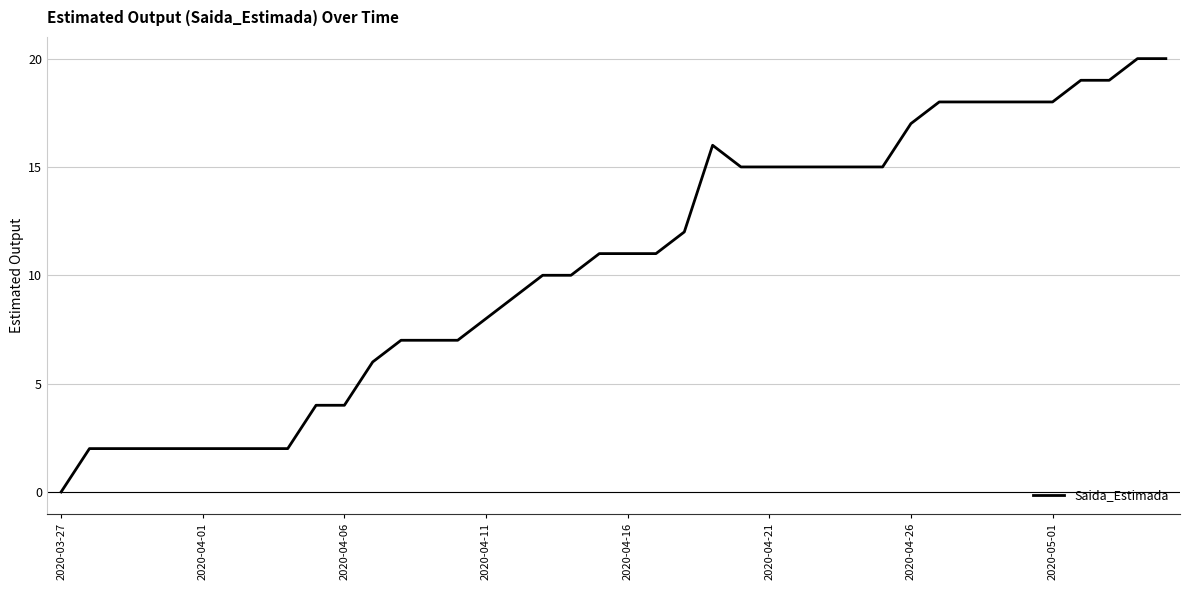

What is the maximum value shown in the chart?

20